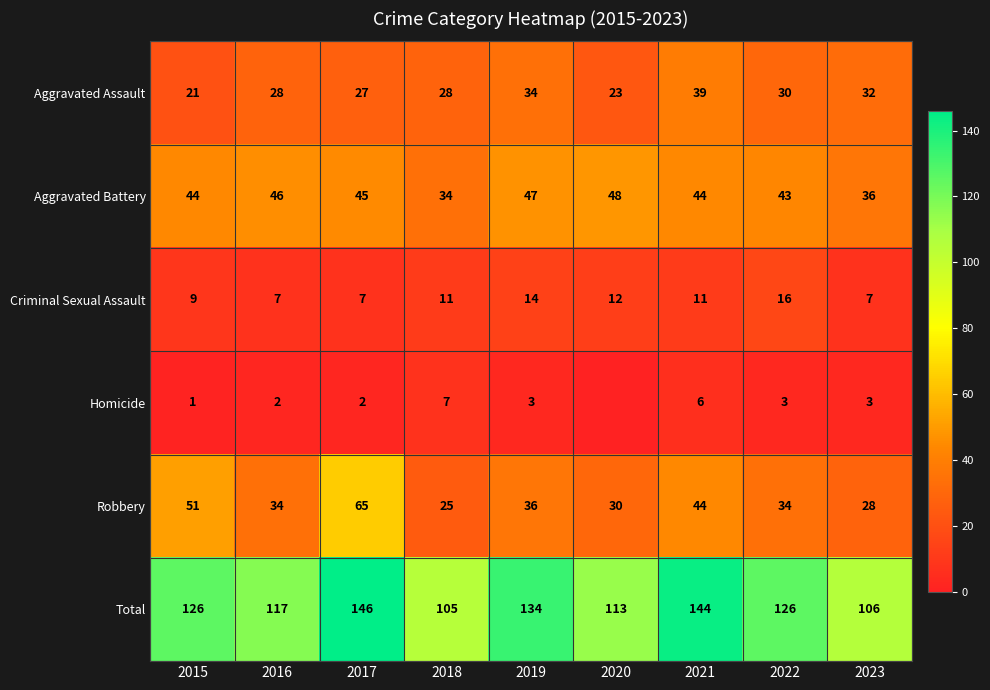

Count the number of data series in this chart.

6